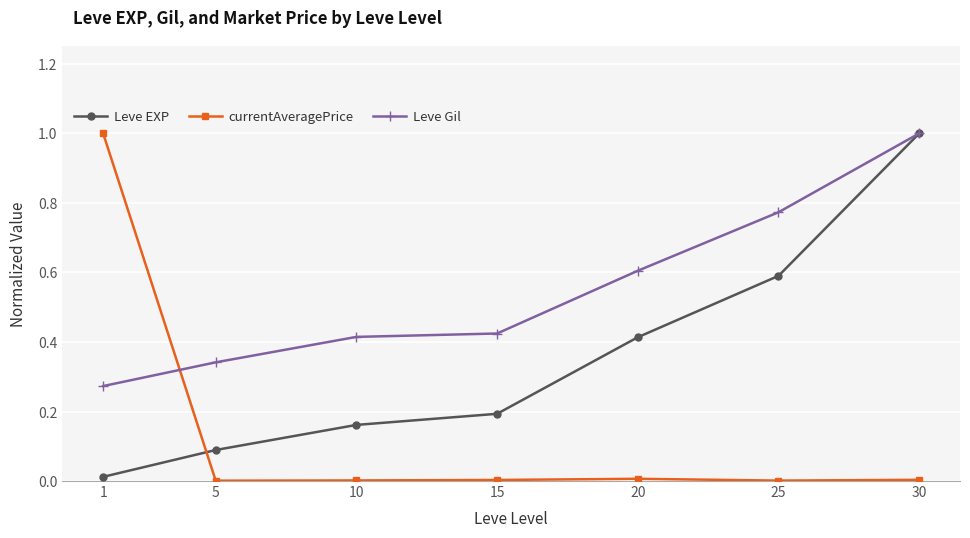

True or false: Leve EXP and currentAveragePrice cross at least once.

True